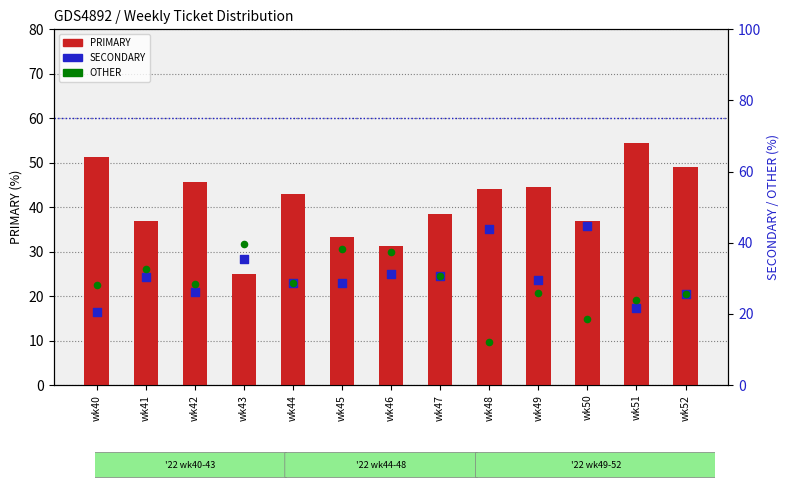

What are all the series names shown in the legend?

PRIMARY, SECONDARY, OTHER